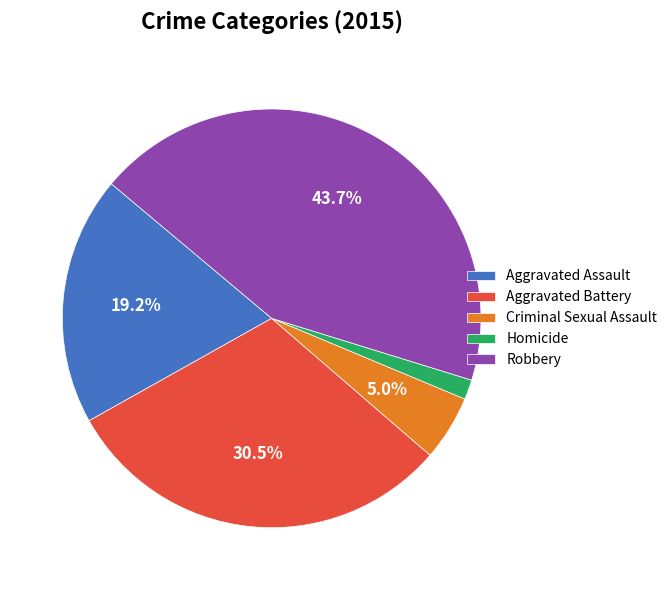

What percentage is the Homicide slice, to the nearest percent?

2%